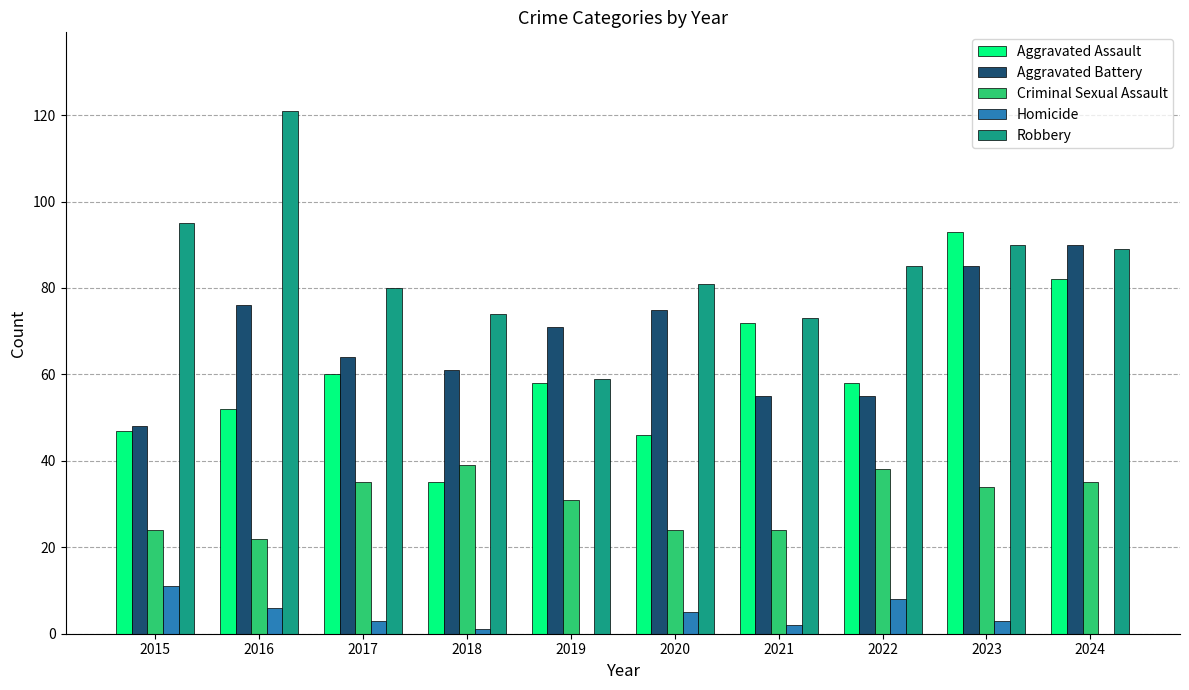

What is the maximum value for Criminal Sexual Assault?

39